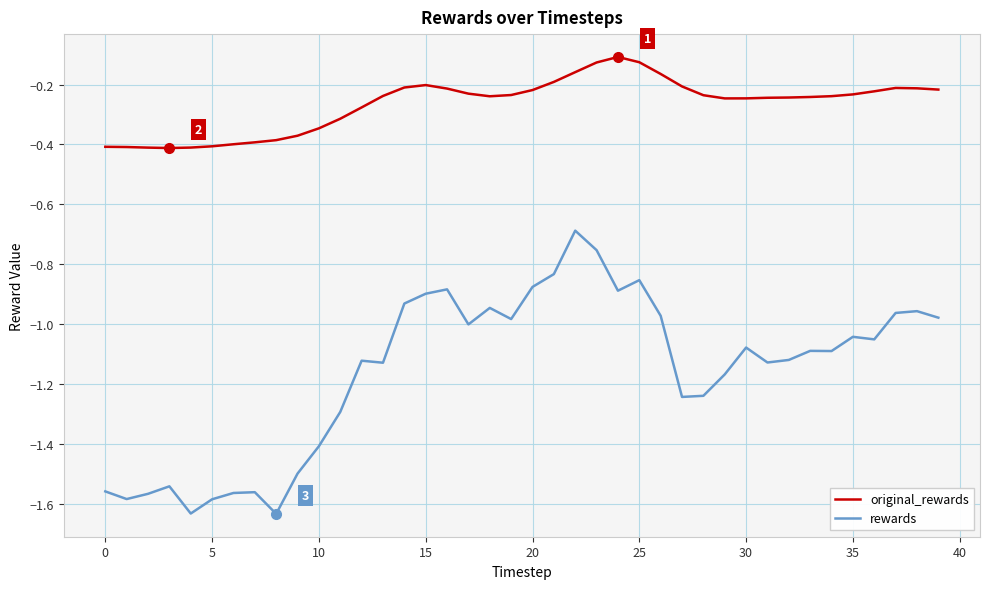

Which series has the widest spread of values?

rewards